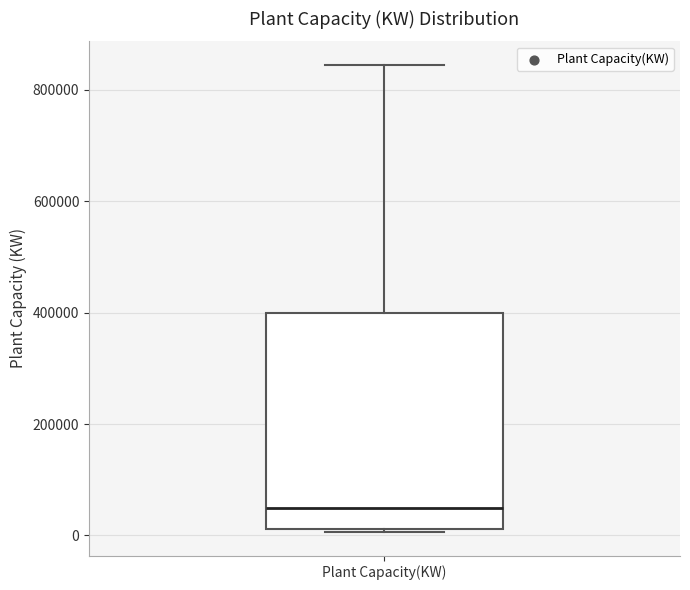

Where is the lower edge of the box for Plant Capacity(KW) on the y-axis? The values are not printed on the chart, so give them approximately, as read against the axis.

20000